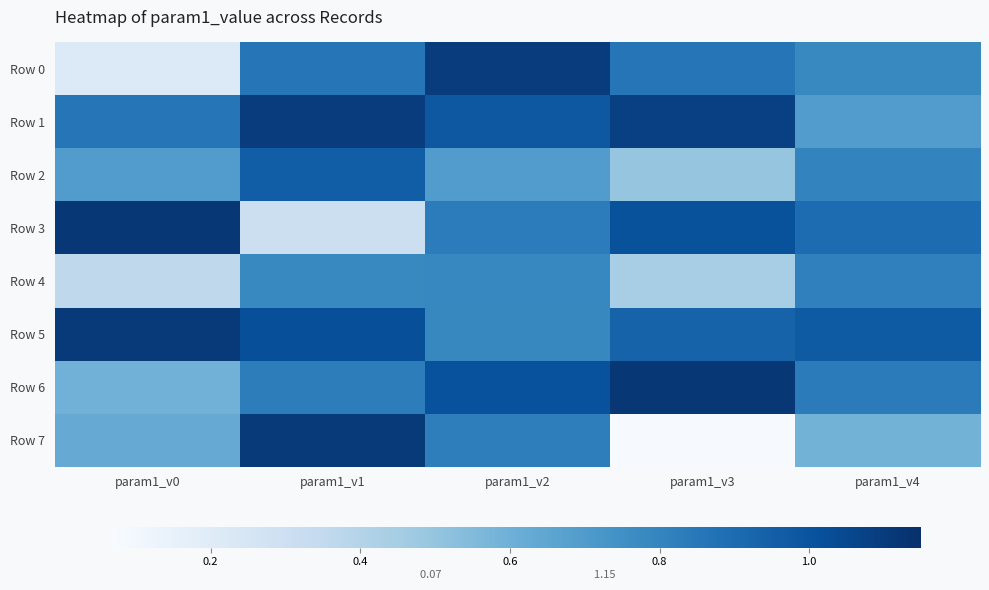

Reading left to right, transcribe all the data shown in this chart.

Row 0: param1_v0=0.2	param1_v1=0.9	param1_v2=1.1	param1_v3=0.9	param1_v4=0.8
Row 1: param1_v0=0.9	param1_v1=1.1	param1_v2=1.0	param1_v3=1.1	param1_v4=0.7
Row 2: param1_v0=0.7	param1_v1=1.0	param1_v2=0.7	param1_v3=0.5	param1_v4=0.8
Row 3: param1_v0=1.1	param1_v1=0.3	param1_v2=0.8	param1_v3=1.0	param1_v4=0.9
Row 4: param1_v0=0.4	param1_v1=0.8	param1_v2=0.8	param1_v3=0.4	param1_v4=0.8
Row 5: param1_v0=1.1	param1_v1=1.0	param1_v2=0.8	param1_v3=0.9	param1_v4=1.0
Row 6: param1_v0=0.6	param1_v1=0.8	param1_v2=1.0	param1_v3=1.1	param1_v4=0.8
Row 7: param1_v0=0.6	param1_v1=1.1	param1_v2=0.8	param1_v3=0.1	param1_v4=0.6